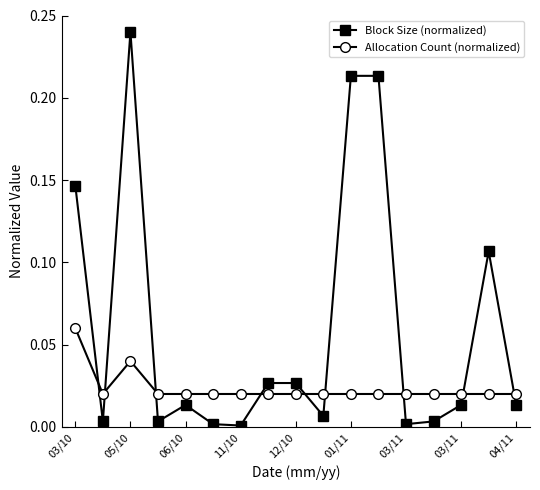

List the series in order of their peak value, lowest first.

Allocation Count (normalized), Block Size (normalized)